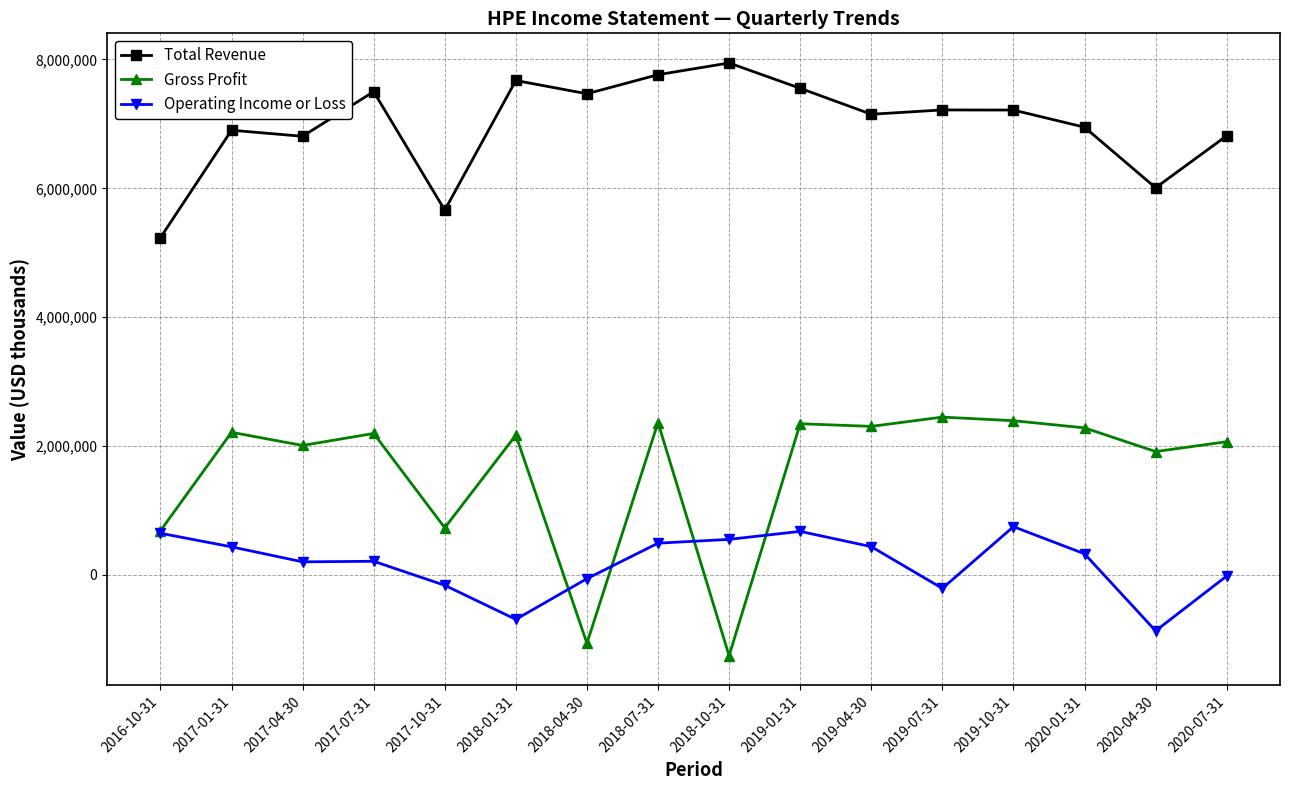

True or false: Gross Profit and Total Revenue intersect in this chart.

False